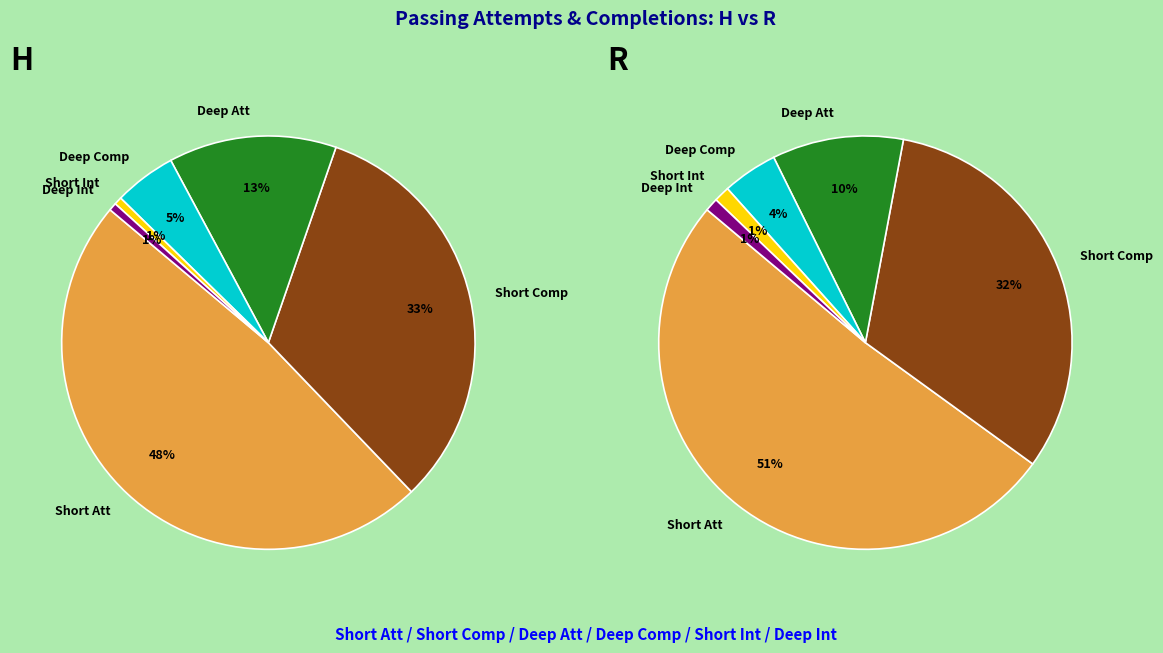

Combined, do H and R account for over 50%?

Yes